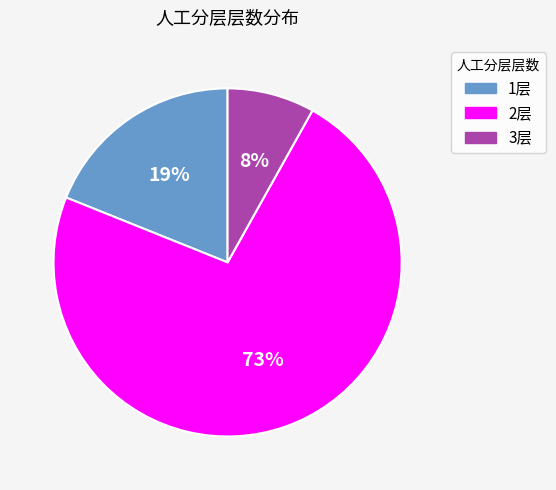

Combined, do 1层 and 3层 account for over 50%?

No